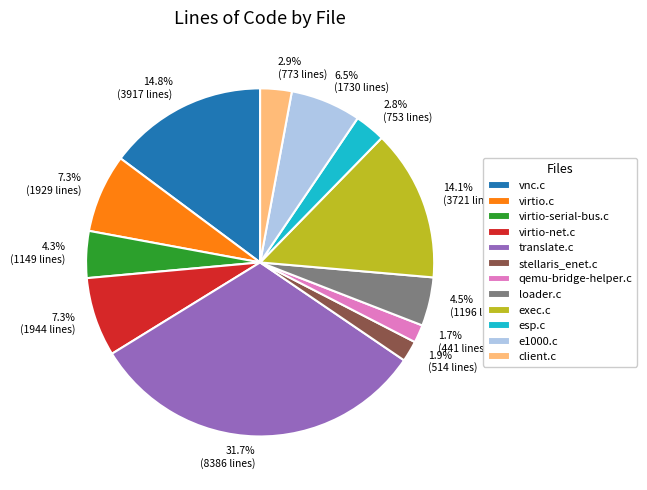

Does virtio-net.c account for over 50% of the chart?

No